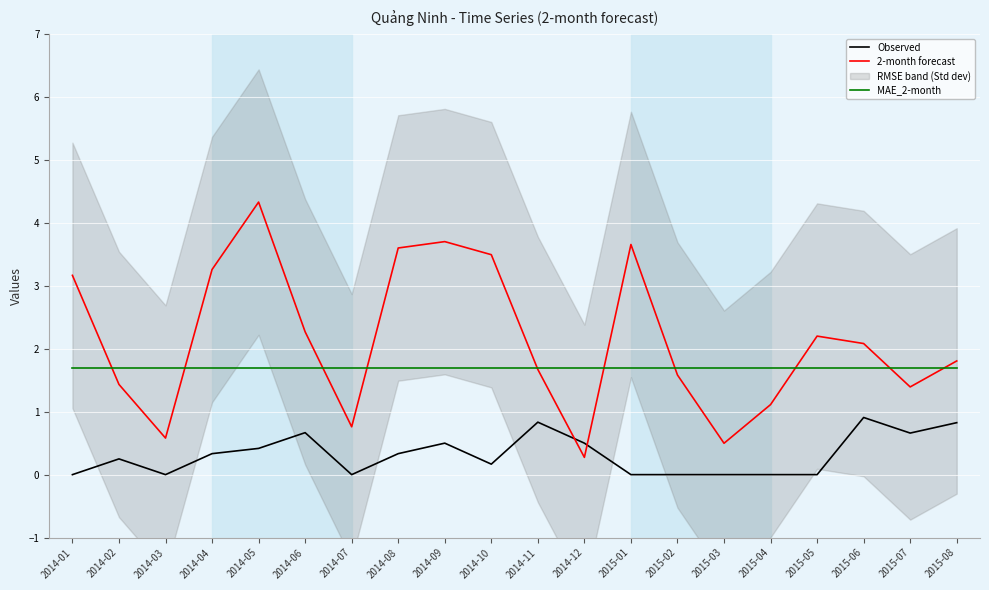

In Observed, how many points are lower than both neighbors (excluding endpoints)?

4